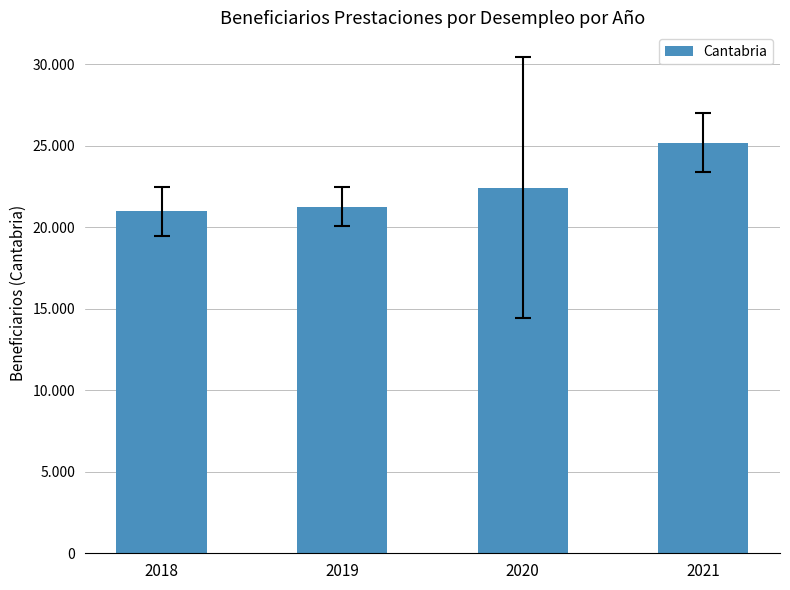

What is the difference between the maximum and minimum values?

4199